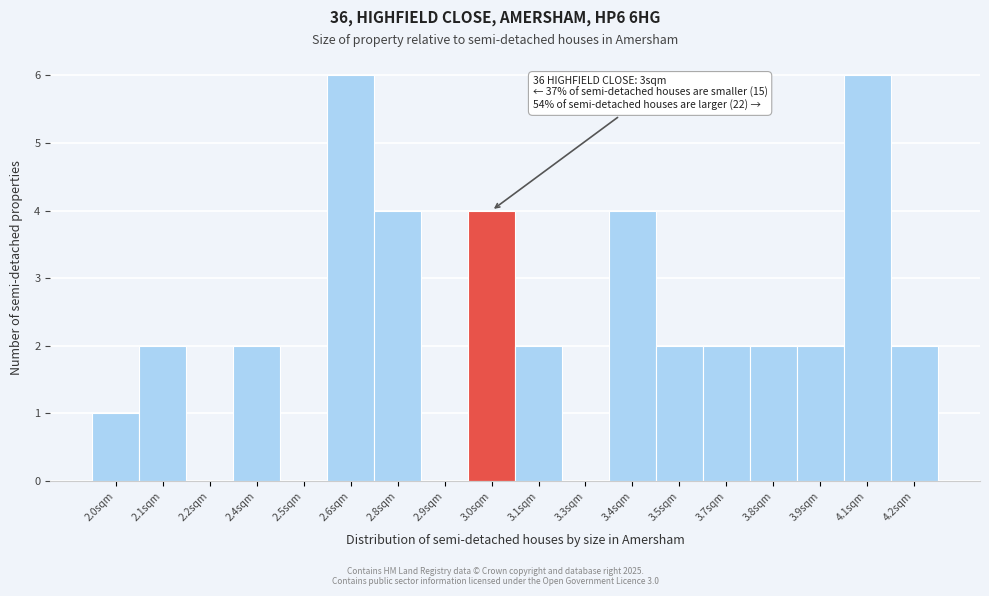

Reading right to left, transcribe all the data shown in this chart.

4.2sqm=2	4.1sqm=6	3.9sqm=2	3.8sqm=2	3.7sqm=2	3.5sqm=2	3.4sqm=4	3.3sqm=0	3.1sqm=2	3.0sqm=4	2.9sqm=0	2.8sqm=4	2.6sqm=6	2.5sqm=0	2.4sqm=2	2.2sqm=0	2.1sqm=2	2.0sqm=1